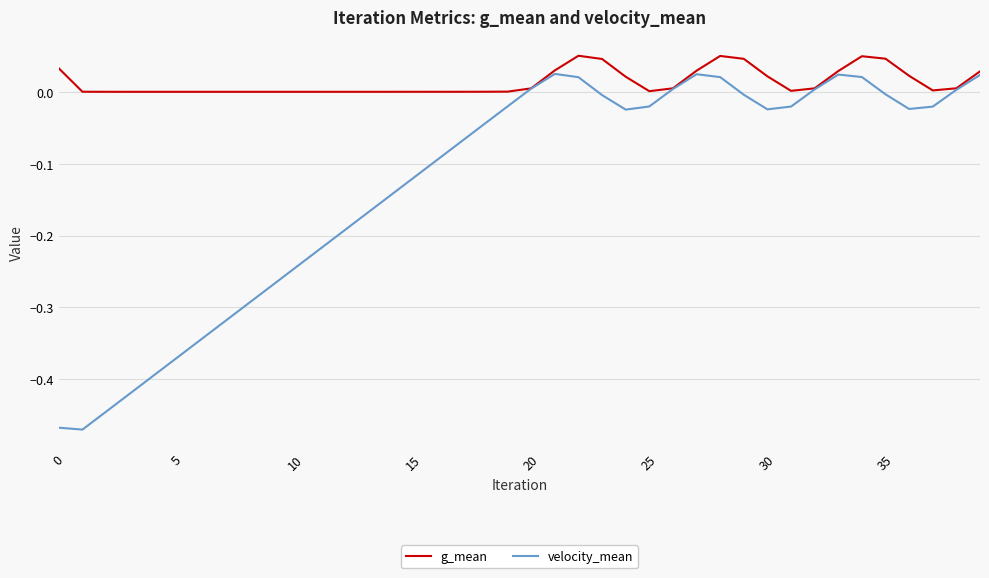

List the series in order of their peak value, highest first.

g_mean, velocity_mean